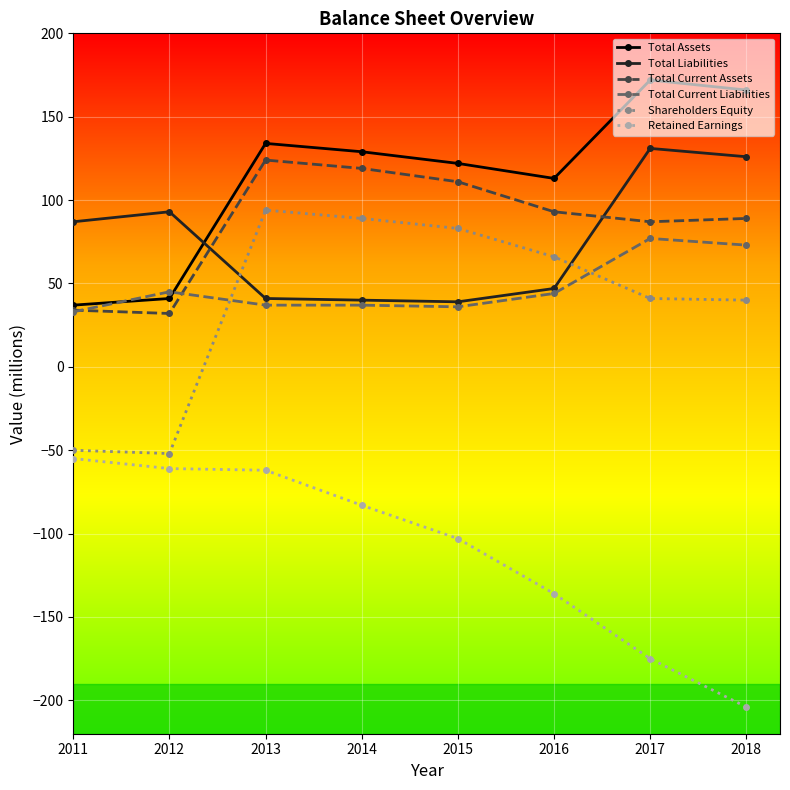

The value of Total Liabilities at 2018 is 57. True or false?

False